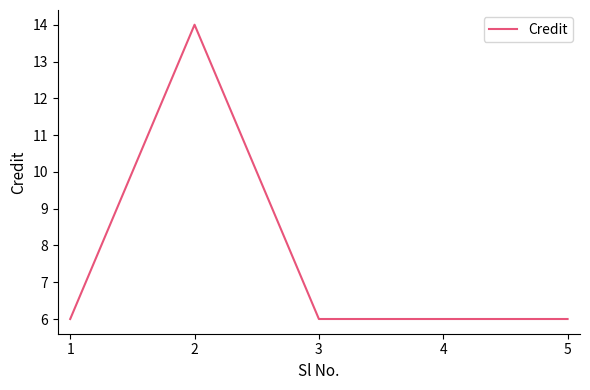

What is the smallest value displayed?

6